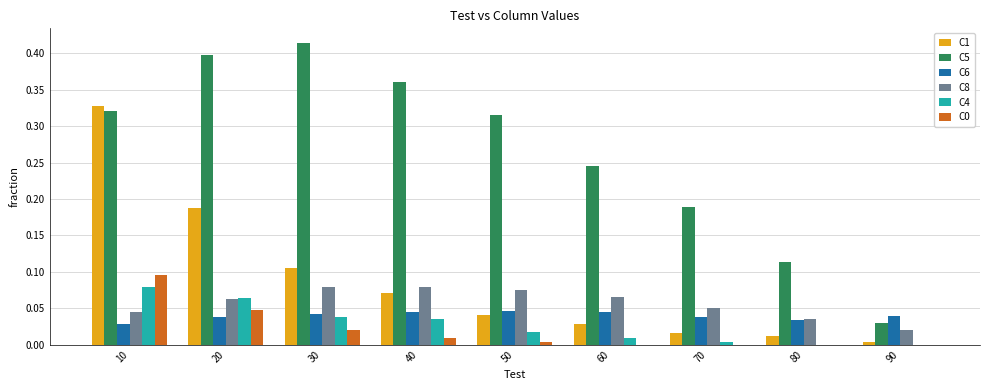

The C5 series shows 0.4 at 30. True or false?

True